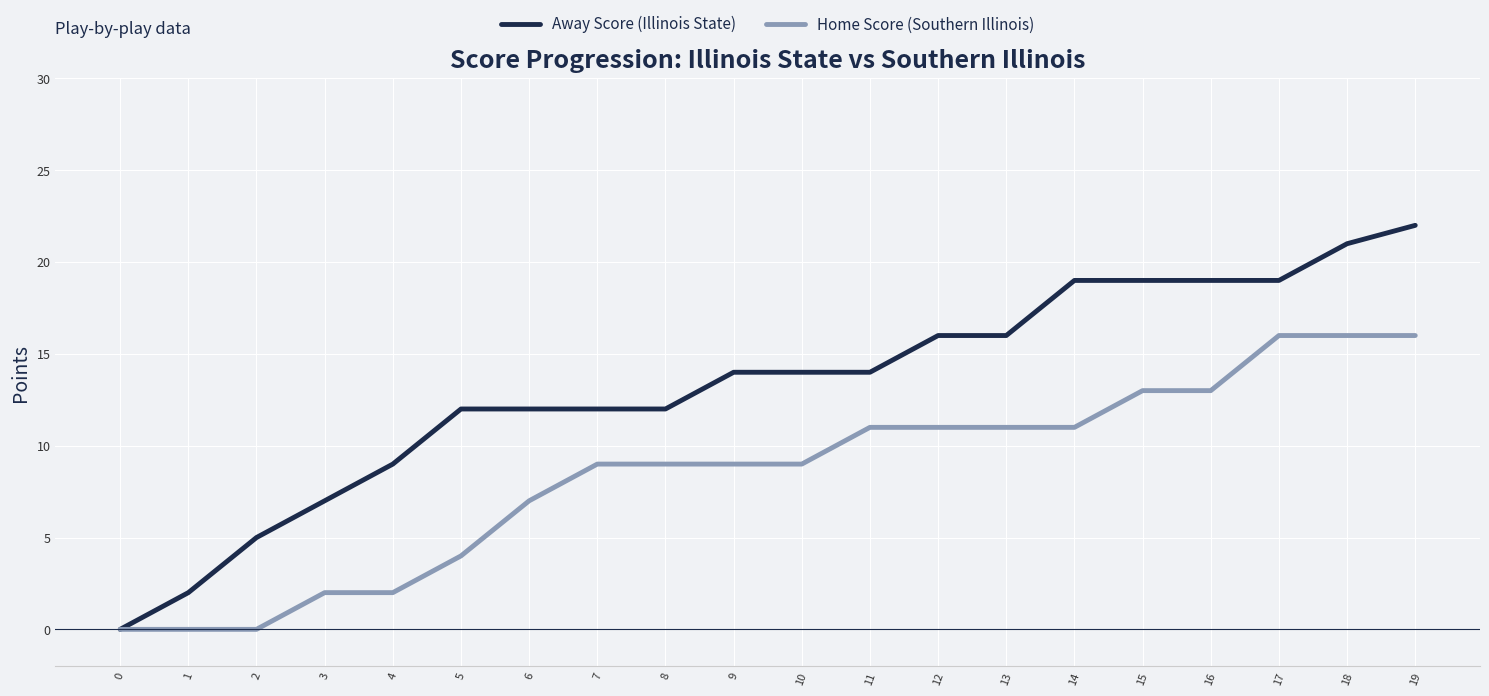

How many categories are shown in the chart?

20